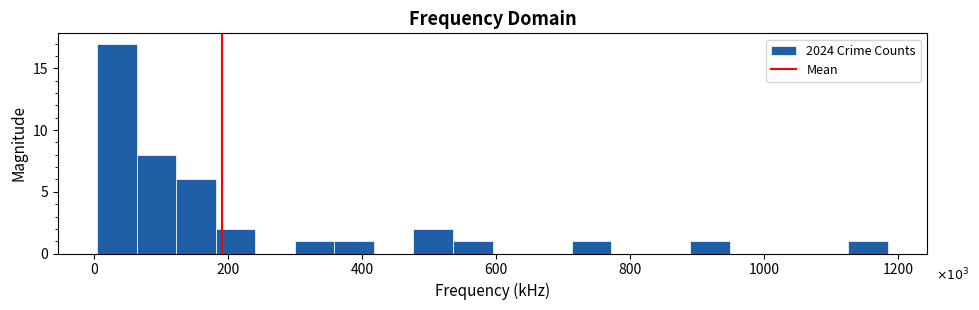

Read against the x-axis, roughly where is the centre of the tallest bar?

40